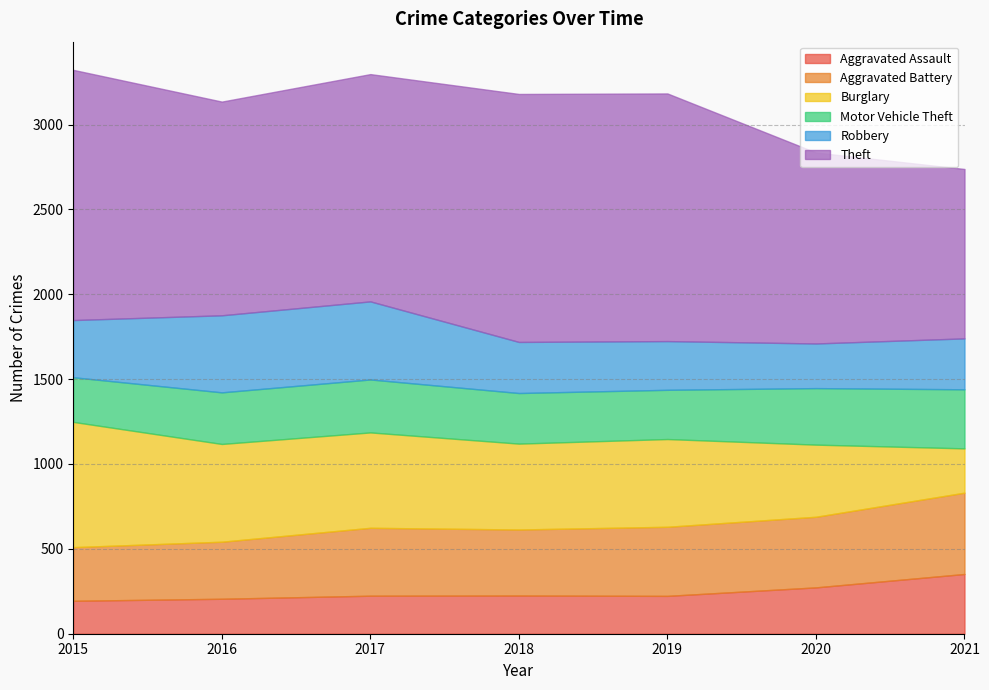

True or false: Motor Vehicle Theft has a value of 441 at 2016.

False